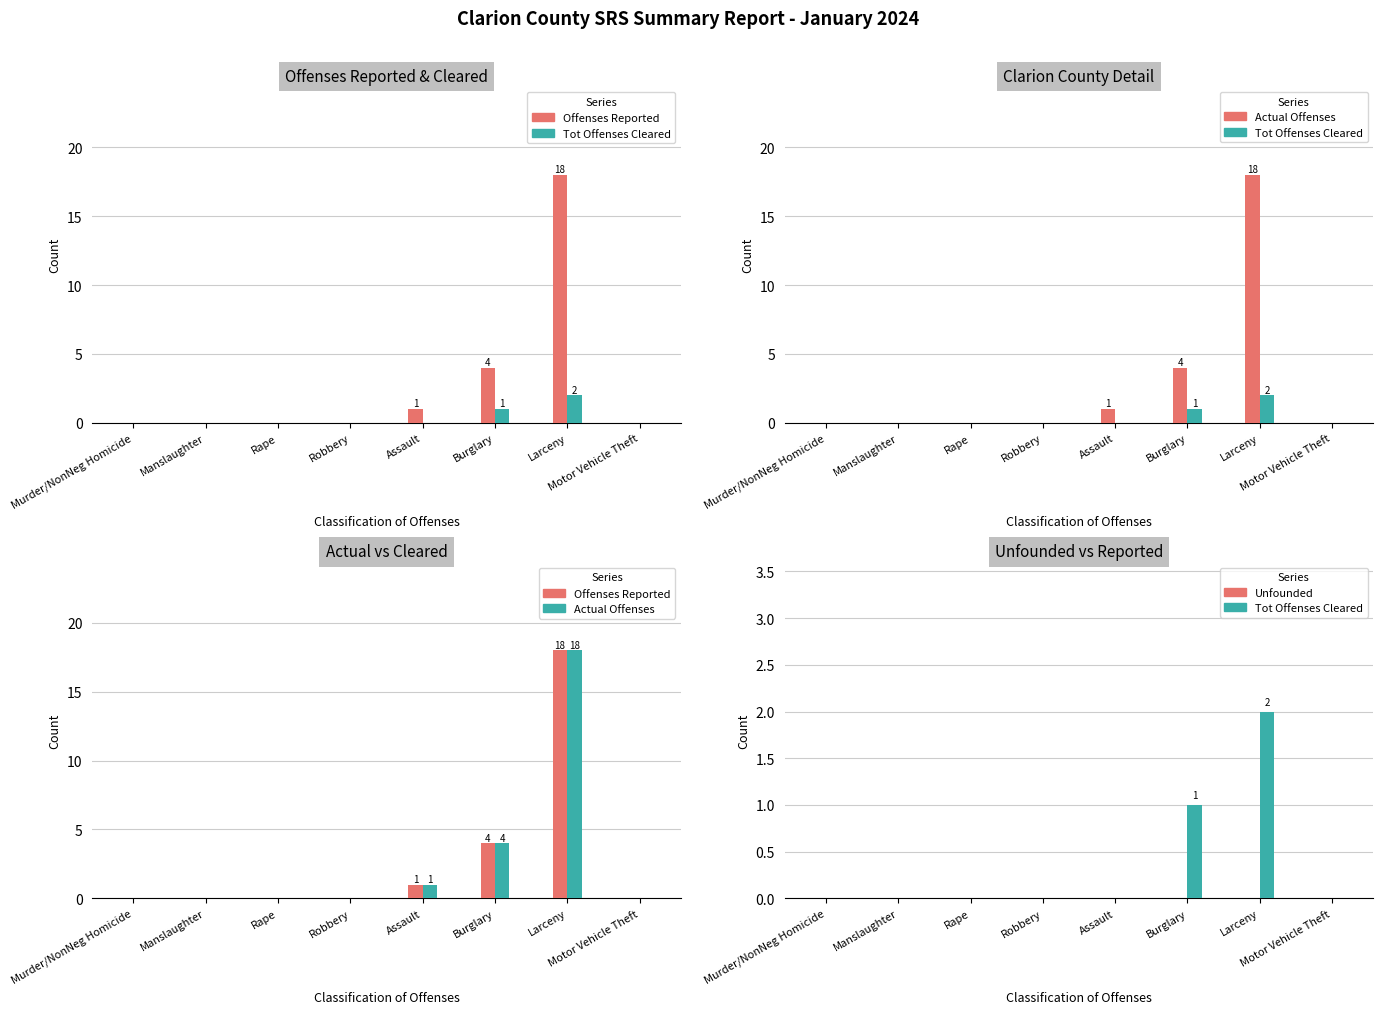

Reading left to right, transcribe all the data shown in this chart.

Offenses Reported: Murder/NonNeg Homicide=0	Manslaughter=0	Rape=0	Robbery=0	Assault=1	Burglary=4	Larceny=18	Motor Vehicle Theft=0
Tot Offenses Cleared: Murder/NonNeg Homicide=0	Manslaughter=0	Rape=0	Robbery=0	Assault=0	Burglary=1	Larceny=2	Motor Vehicle Theft=0
Actual Offenses: Murder/NonNeg Homicide=0	Manslaughter=0	Rape=0	Robbery=0	Assault=1	Burglary=4	Larceny=18	Motor Vehicle Theft=0
Unfounded: Murder/NonNeg Homicide=0	Manslaughter=0	Rape=0	Robbery=0	Assault=0	Burglary=0	Larceny=0	Motor Vehicle Theft=0